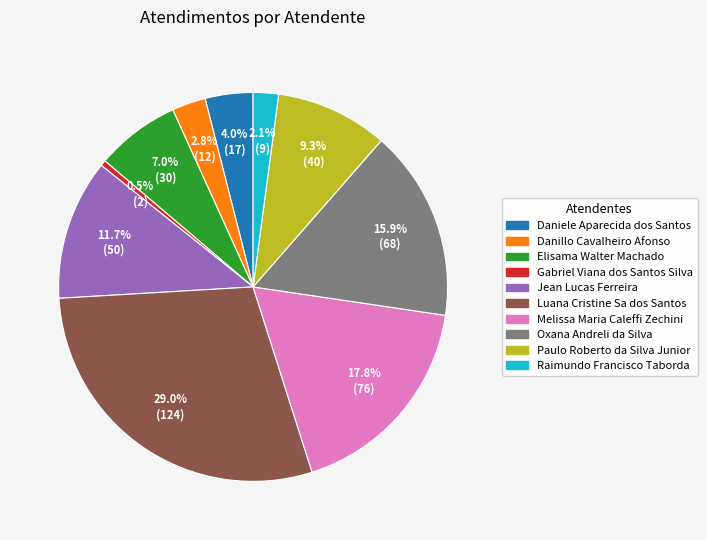

What is the total percentage of Oxana and Danillo?

18.7%